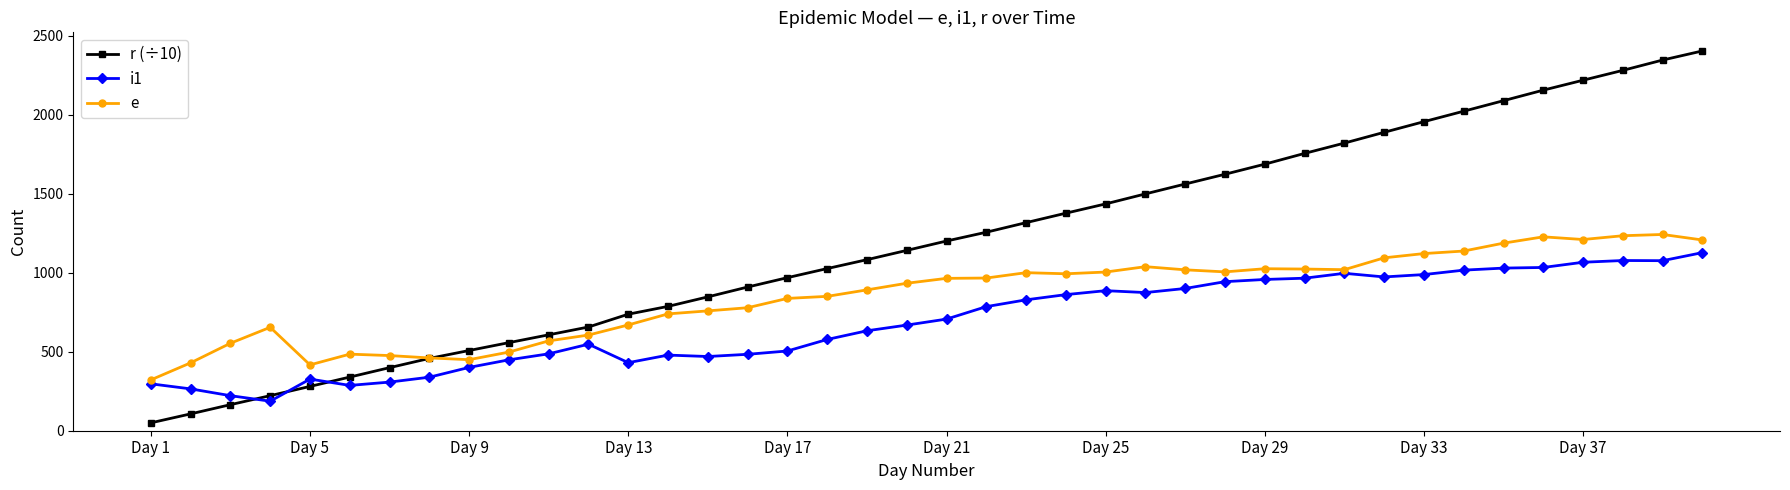

What is the lowest value of the i1 series?

187.0